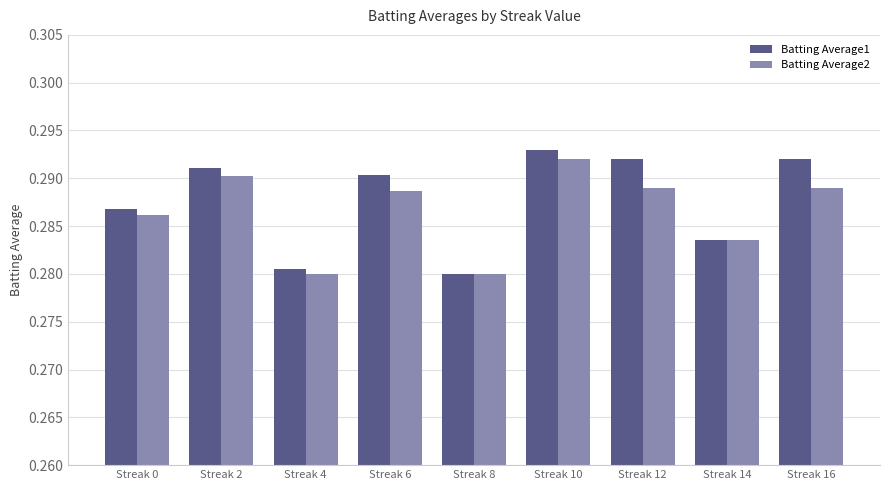

Is it true that Batting Average2 equals 0.4 at Streak 4?

False